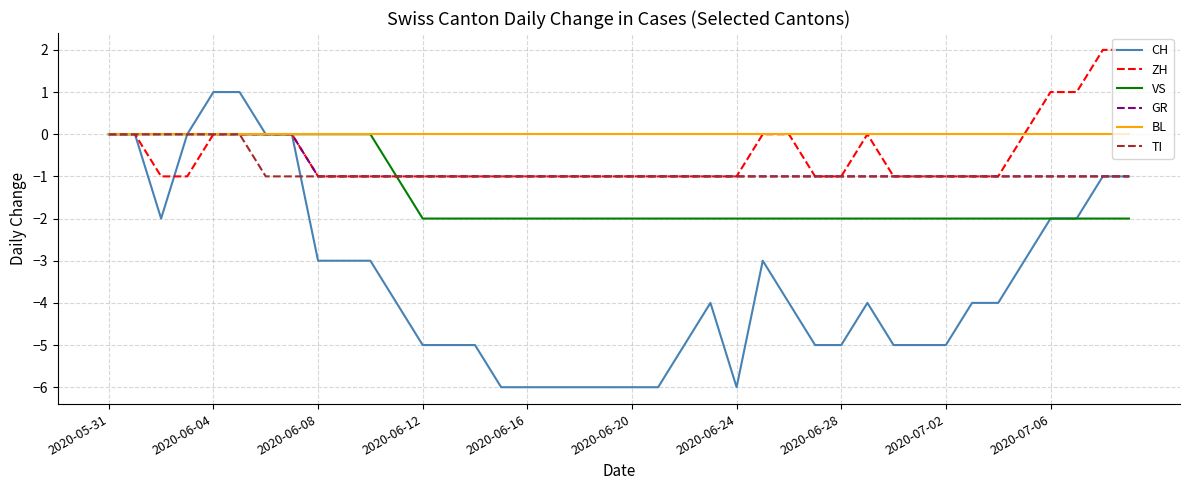

What is the minimum value for CH?

-6